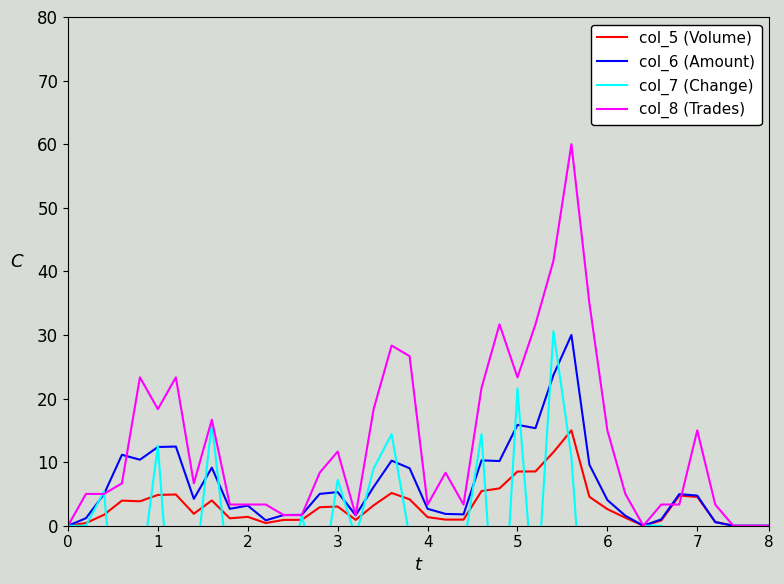

Is it true that col_5 (Volume) equals 3.8 at 5?

False